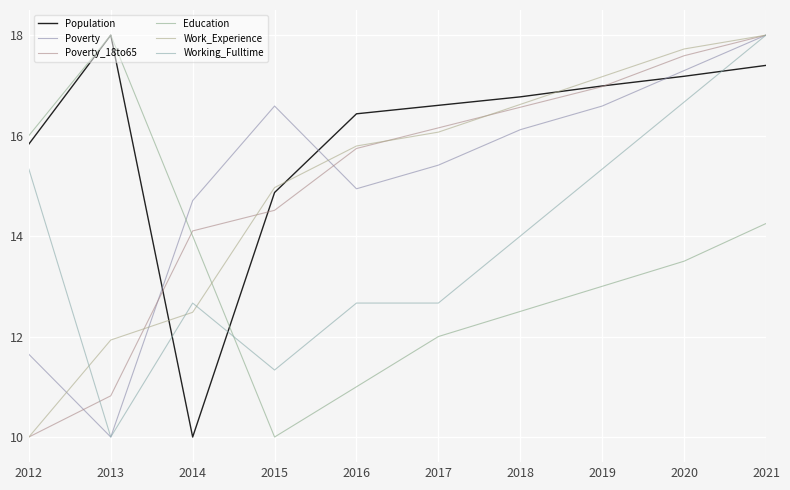

What is the sum of all Poverty values?

151.3